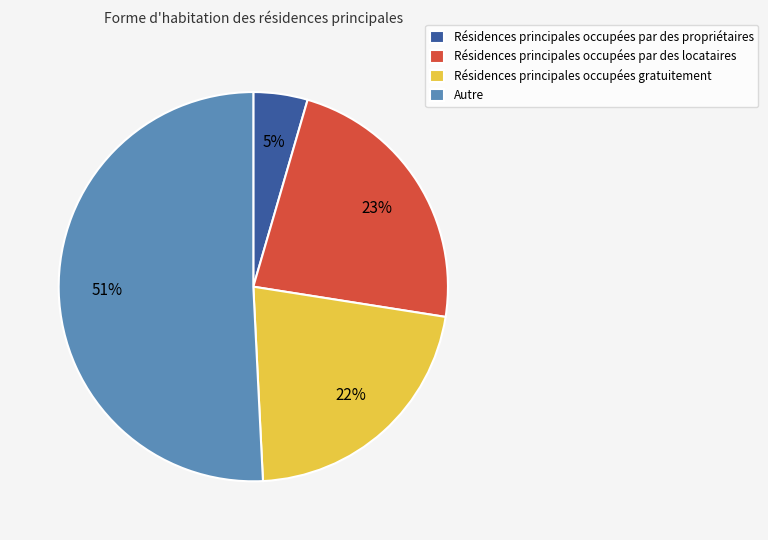

What is the largest slice in the pie chart?

Autre